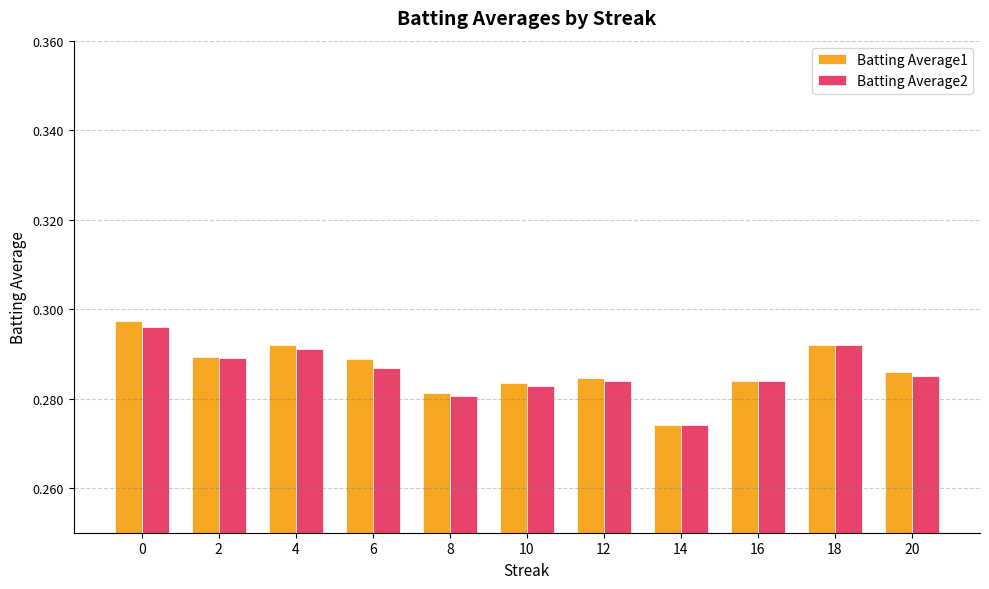

Between 8 and 18, which series saw the biggest shift?

Batting Average2